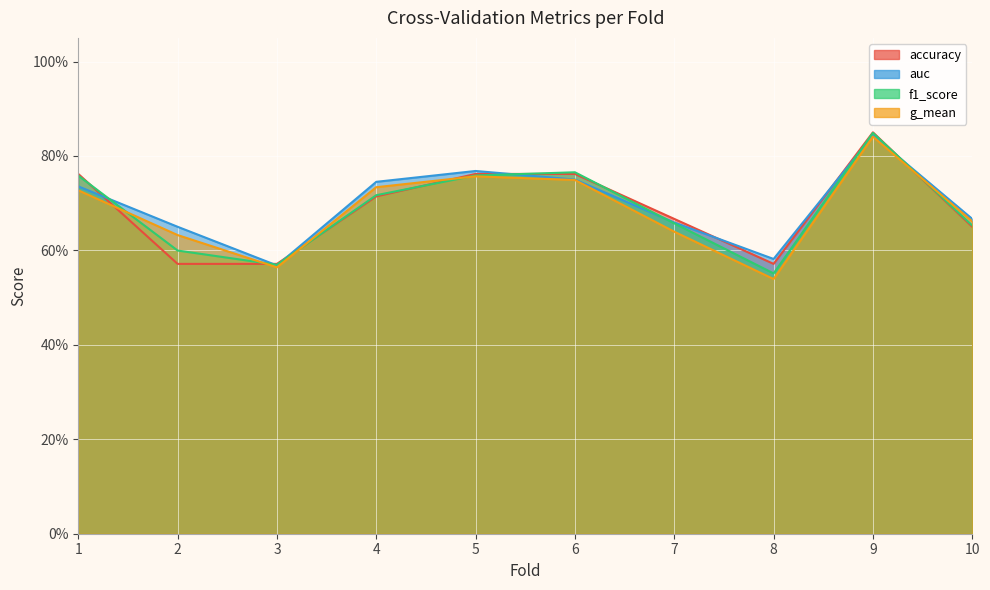

True or false: accuracy has a value of 0.6 at 8.

True